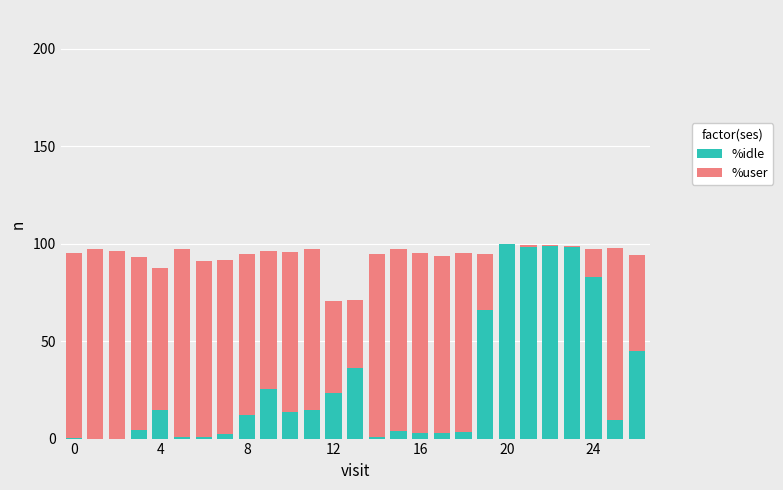

How many data points does each series have?

27